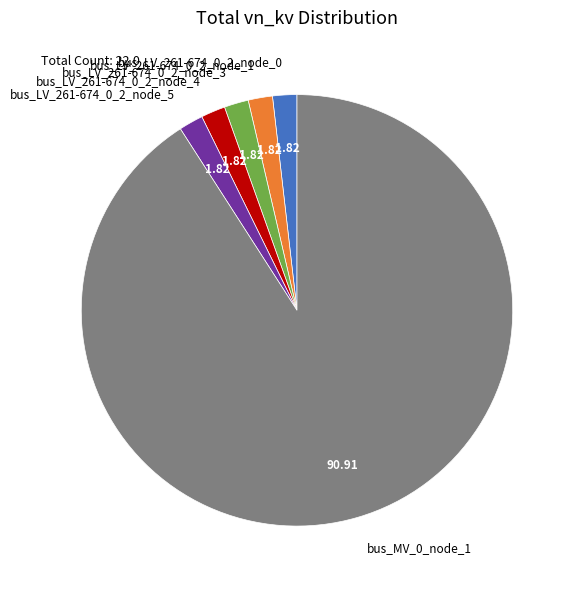

Is there any slice that represents more than half of the pie?

Yes